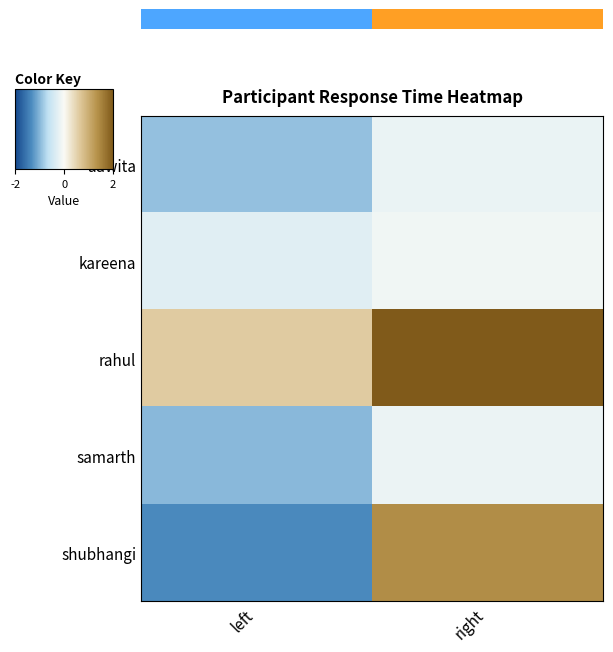

What is the greatest value displayed?

2.0